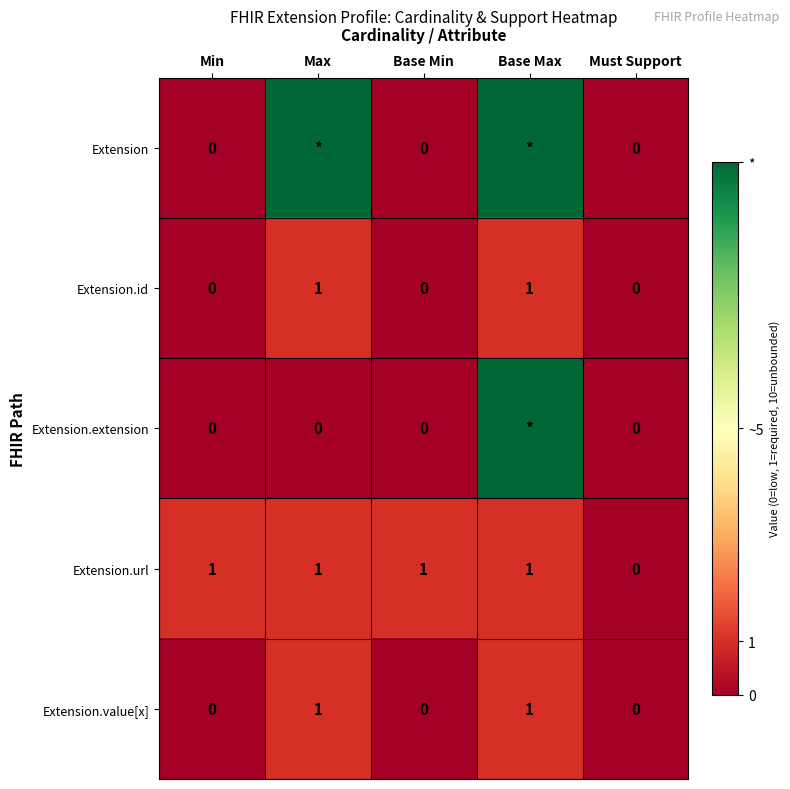

Count the Extension.url values in the range 1 to 2.

4